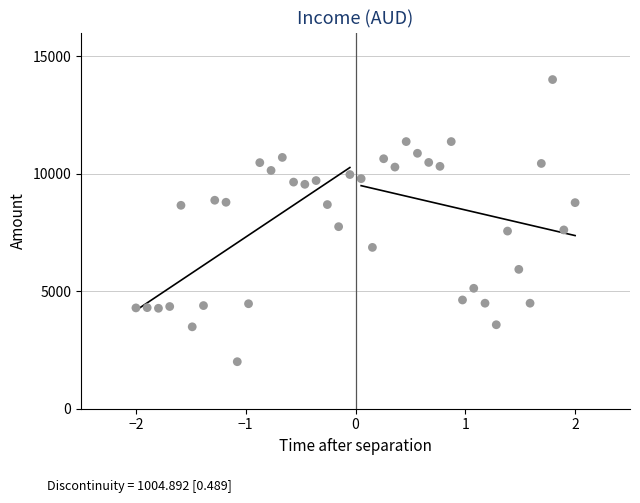

What is the range of Y values (max minus min)?

12000.0